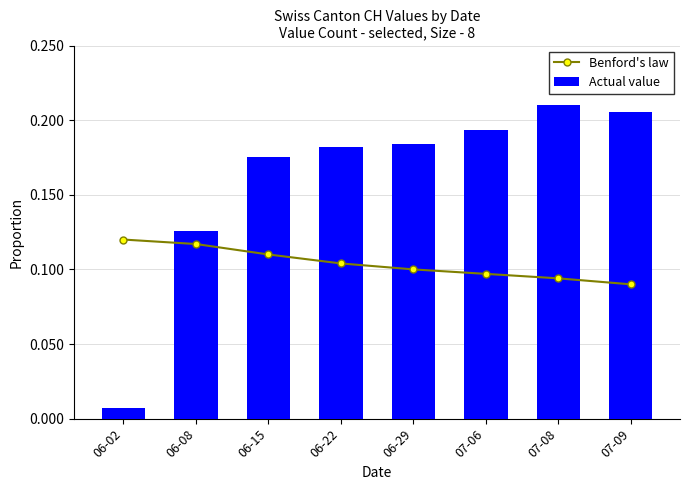

What is the difference between the maximum and minimum values in the Actual value series?

0.2